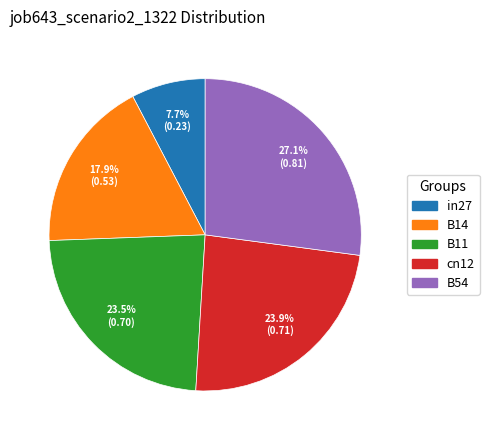

Which slice is the smallest?

in27